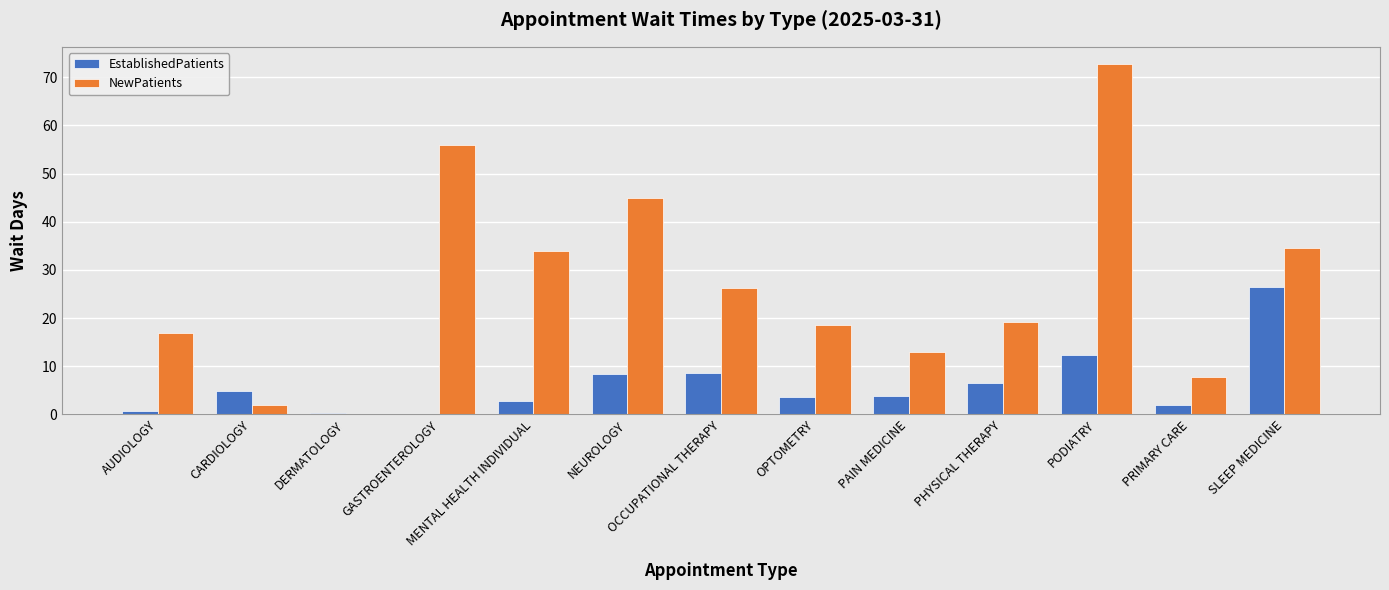

What is the difference between the NewPatients values at MENTAL HEALTH INDIVIDUAL and OPTOMETRY?

15.5